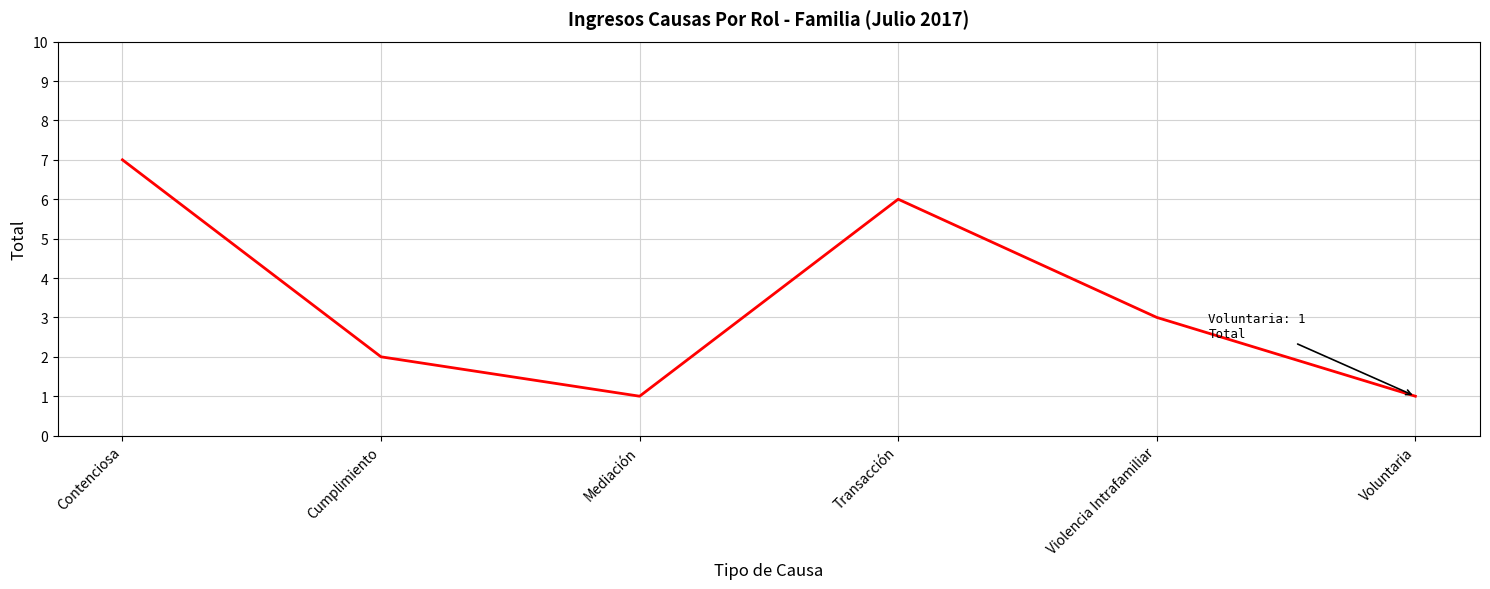

The chart shows a value of 1 at Cumplimiento. True or false?

False